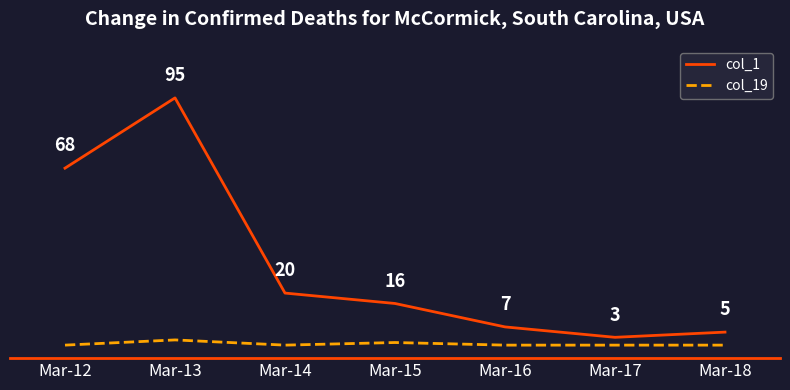

Where is the first local minimum for col_19?

Mar-14